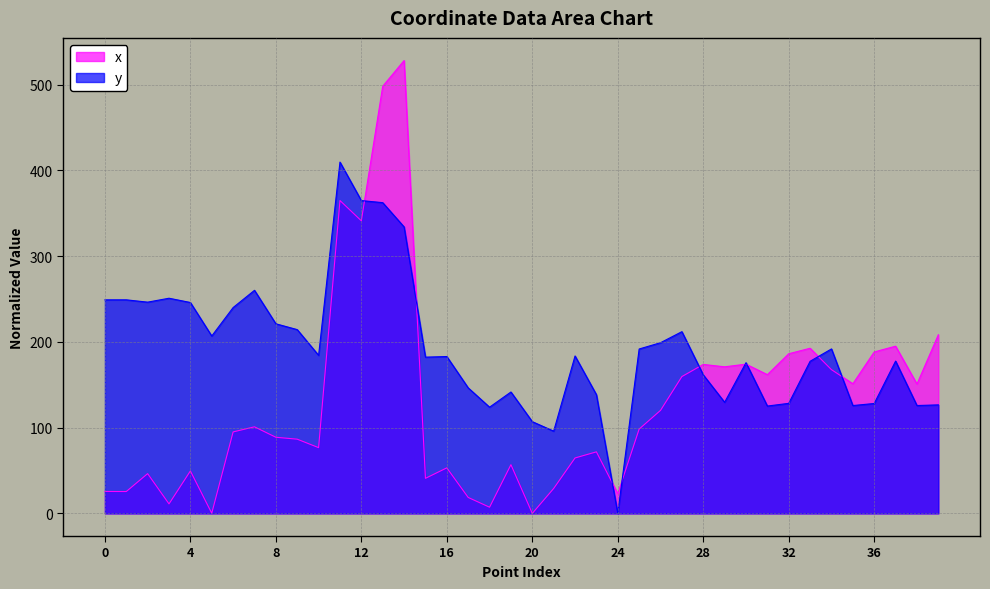

What is the greatest value displayed?

528.2